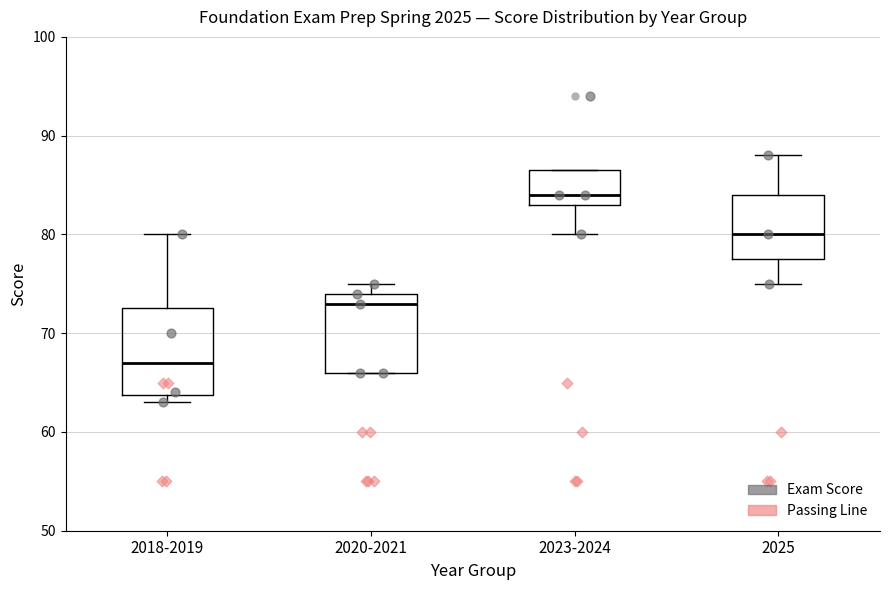

Reading left to right, read every box against the y-axis: the position of its median line, the range the box covers, and the ends of its whiskers. The values are not printed on the chart, so give them approximately, as read against the axis.

2018-2019: median 67, box 64 to 73, whiskers 63 to 80
2020-2021: median 73, box 66 to 74, whiskers 66 to 75
2023-2024: median 84, box 83 to 87, whiskers 80 to 87
2025: median 80, box 78 to 84, whiskers 75 to 88